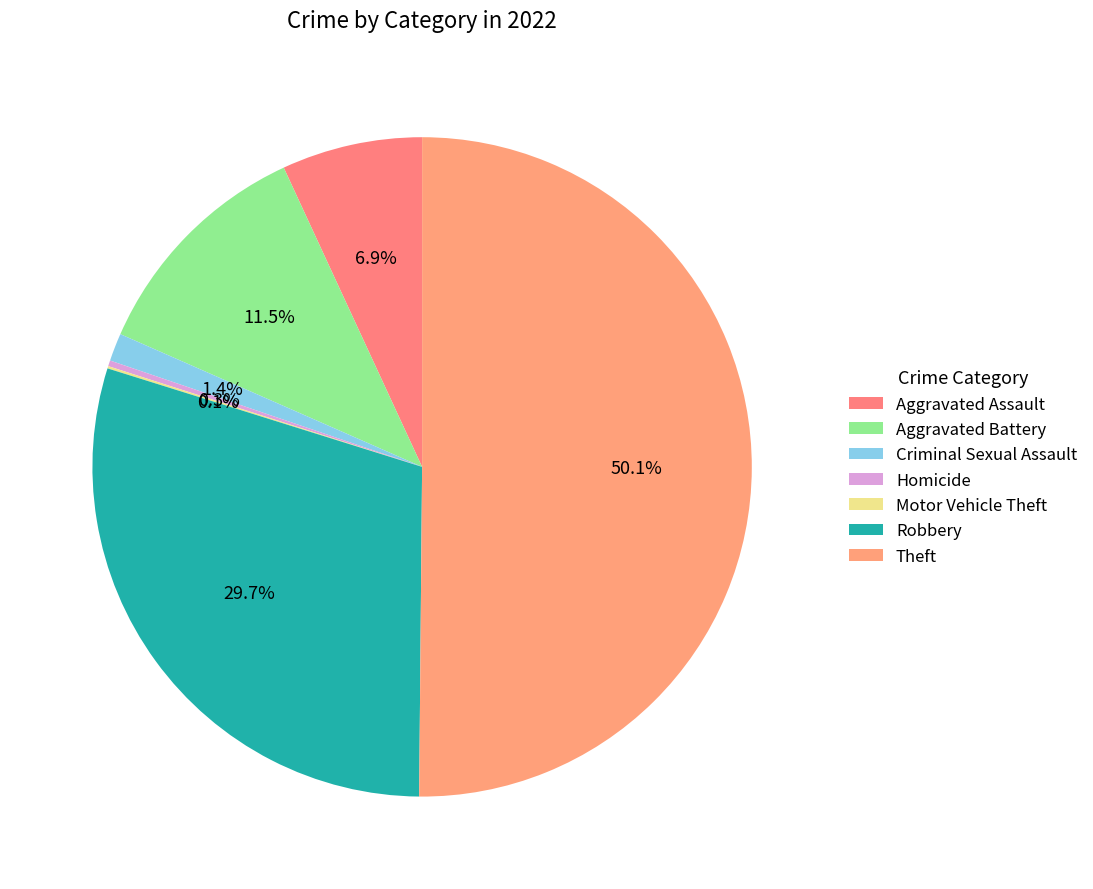

How many slices are in this pie chart?

7